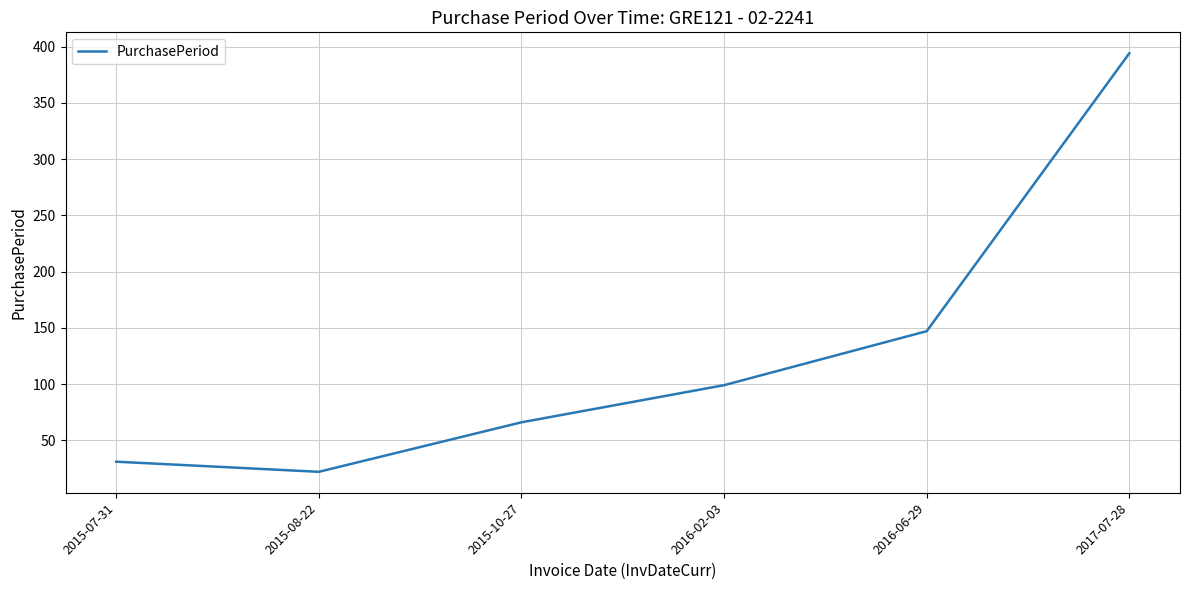

Between 2015-08-22 and 2015-10-27, which is larger?

2015-10-27